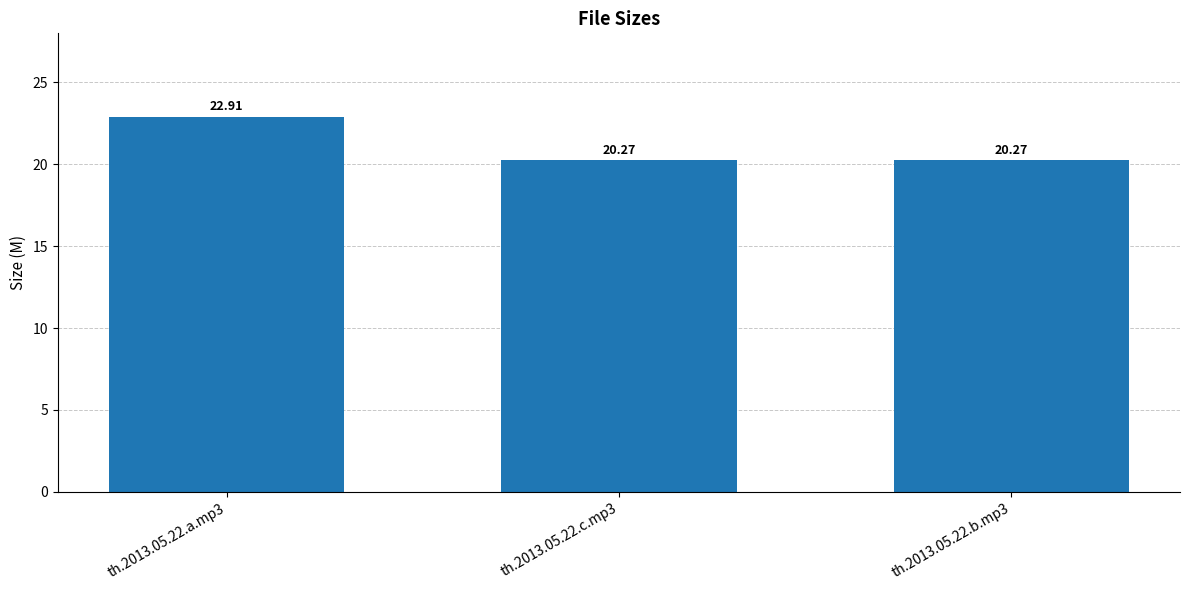

What is the difference between the maximum and second lowest values?

2.6